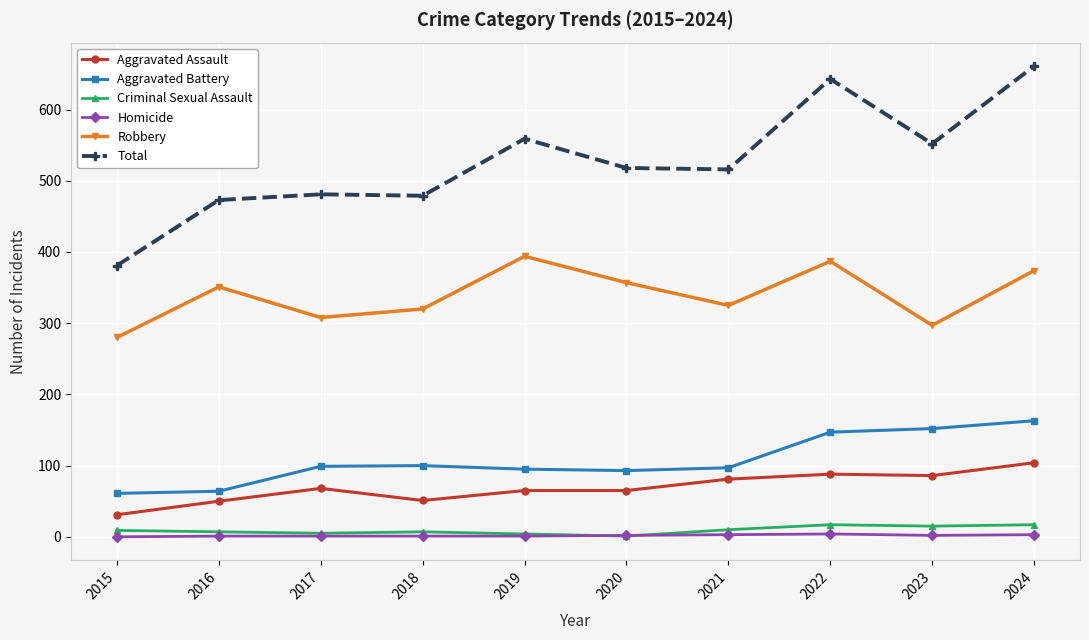

Is the value of Aggravated Assault at 2020 greater than the value of Robbery at 2024?

No